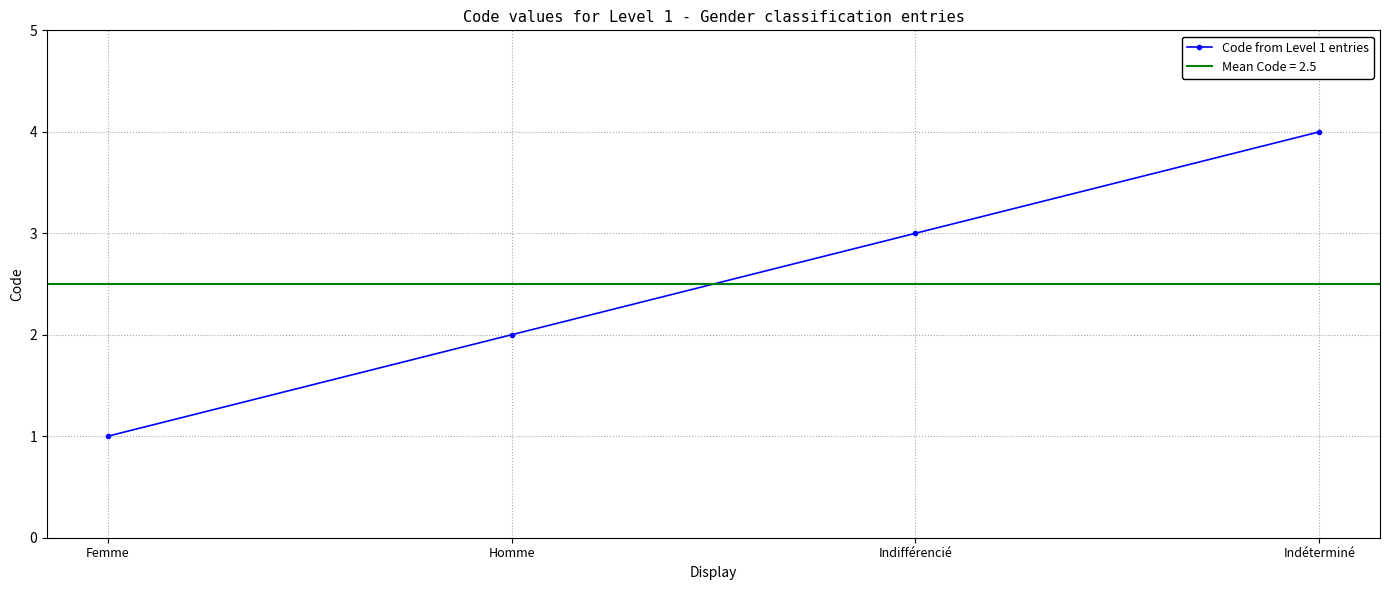

Where is the data nearest to the value 2?

Homme